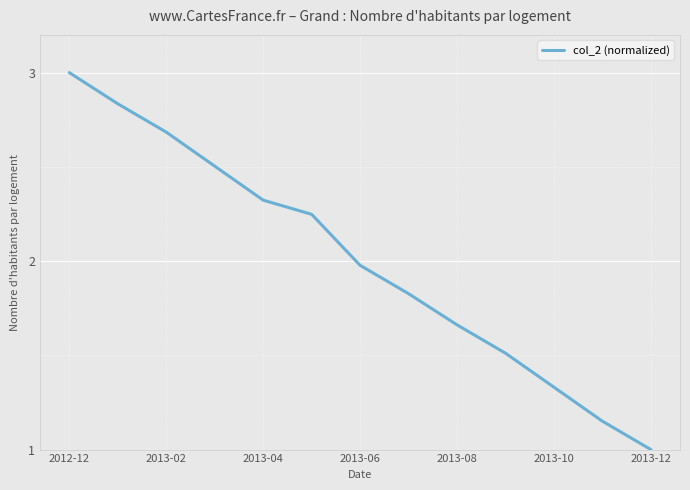

What is the smallest value displayed?

1.0